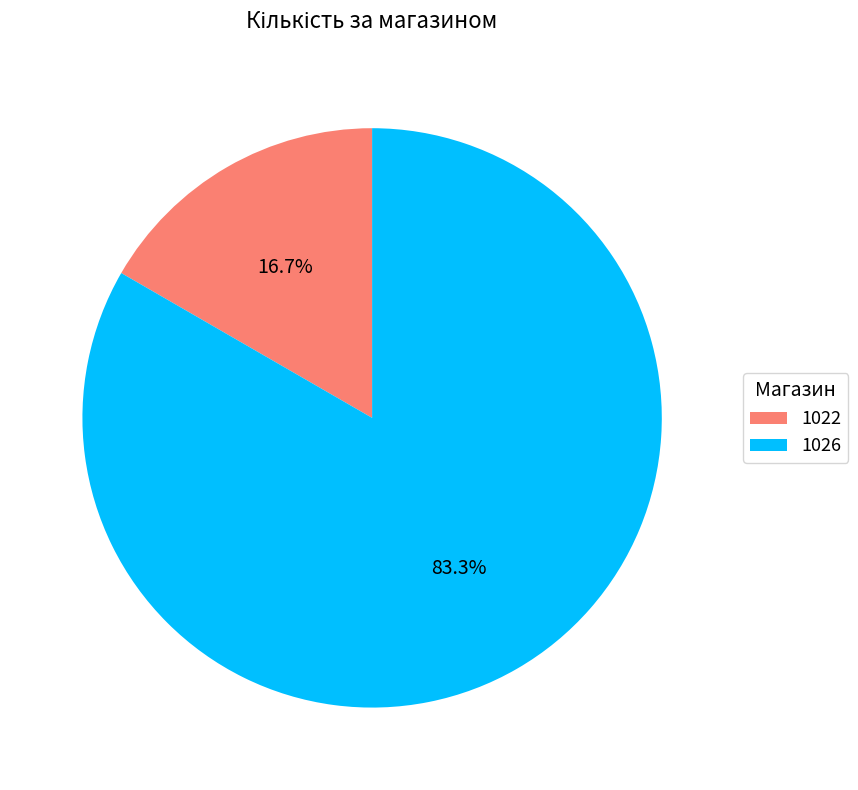

What is the majority slice?

1026